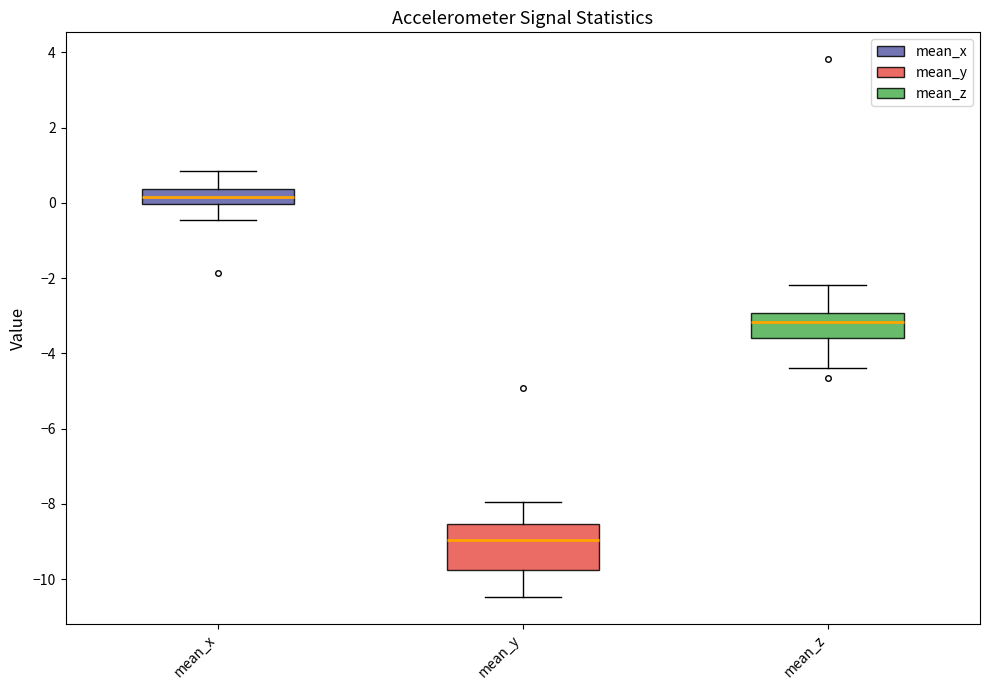

Where does the median line of the box for mean_x sit on the y-axis? The values are not printed on the chart, so give them approximately, as read against the axis.

0.2